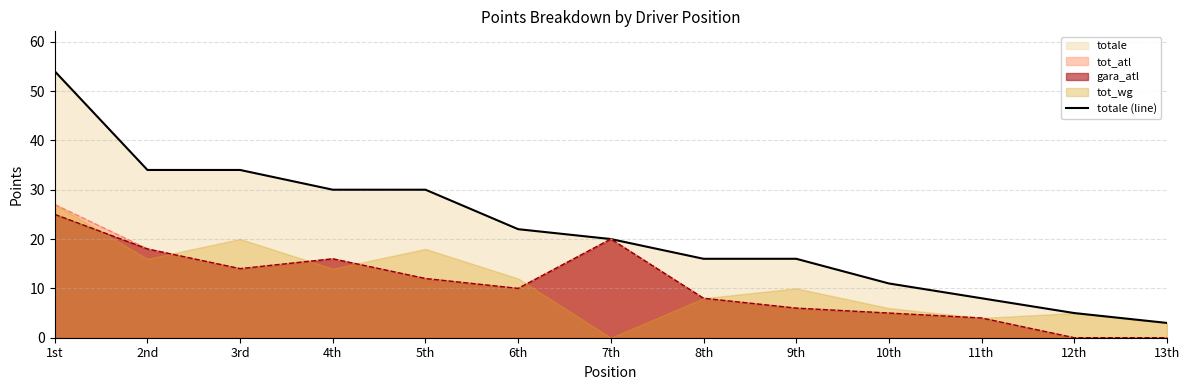

What position from the right is 7th?

7